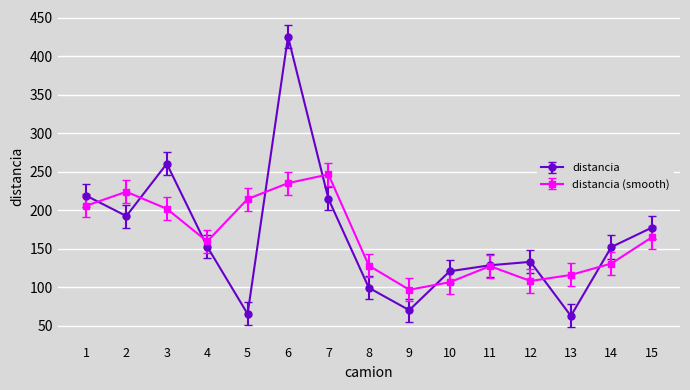

At 14, list the series in order from largest to smallest.

distancia, distancia (smooth)